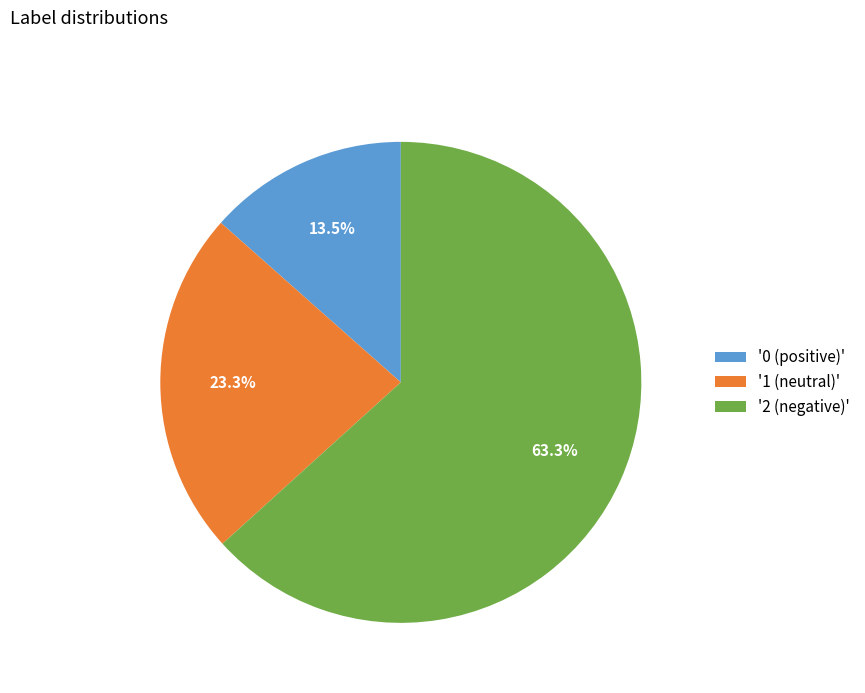

To the nearest percent, what is the difference between the largest and smallest slice percentages?

50%